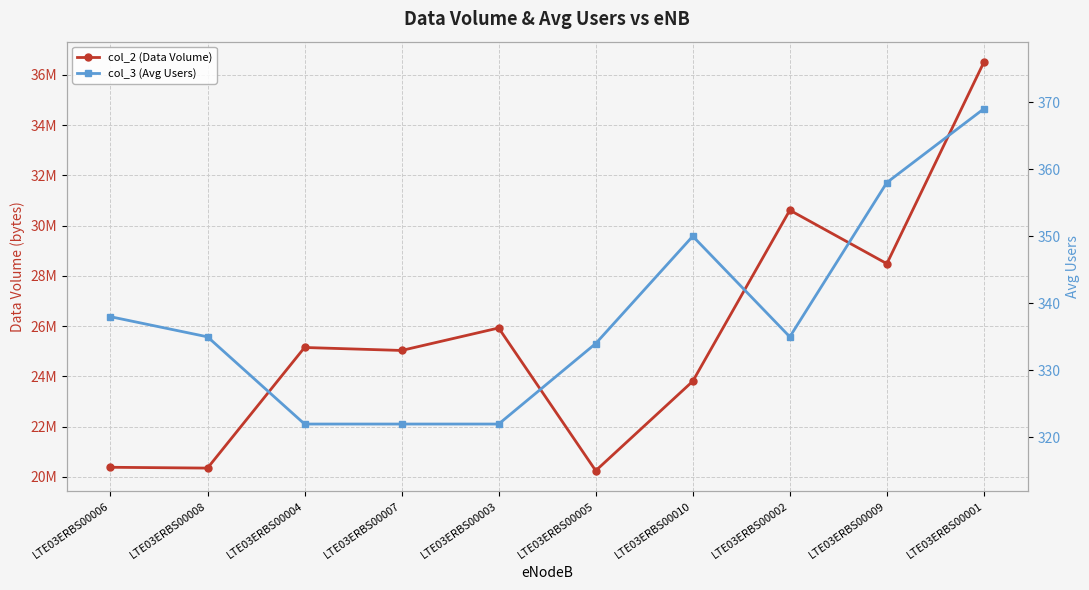

Is it true that col_3 (Avg Users) equals 125 at LTE03ERBS00003?

False